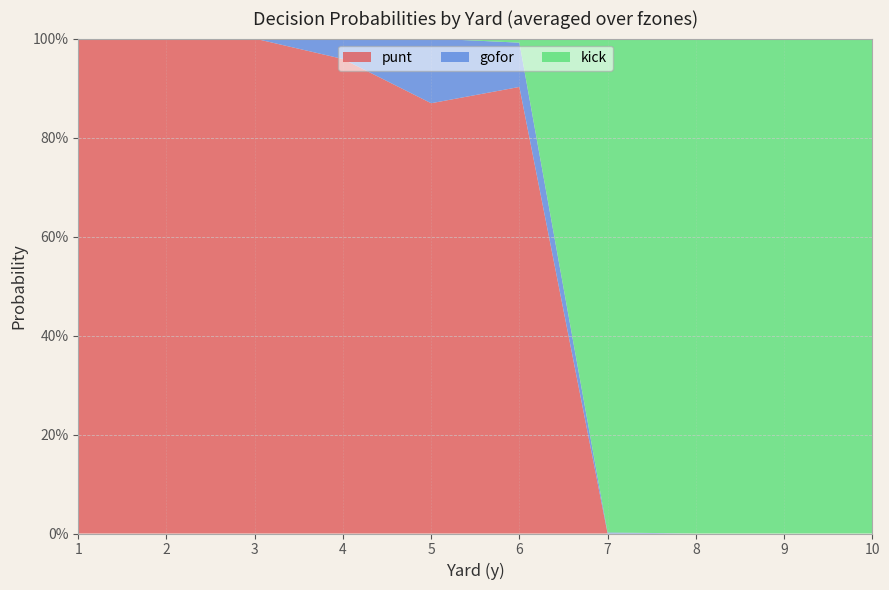

Reading left to right, transcribe all the data shown in this chart.

punt: 1=1.0	2=1.0	3=1.0	4=1.0	5=0.9	6=0.9	7=0.0	8=0.0	9=0.0	10=0.0
gofor: 1=0.0	2=0.0	3=0.0	4=0.0	5=0.1	6=0.1	7=0.0	8=0.0	9=0.0	10=0.0
kick: 1=0.0	2=0.0	3=0.0	4=0.0	5=0.0	6=0.0	7=1.0	8=1.0	9=1.0	10=1.0